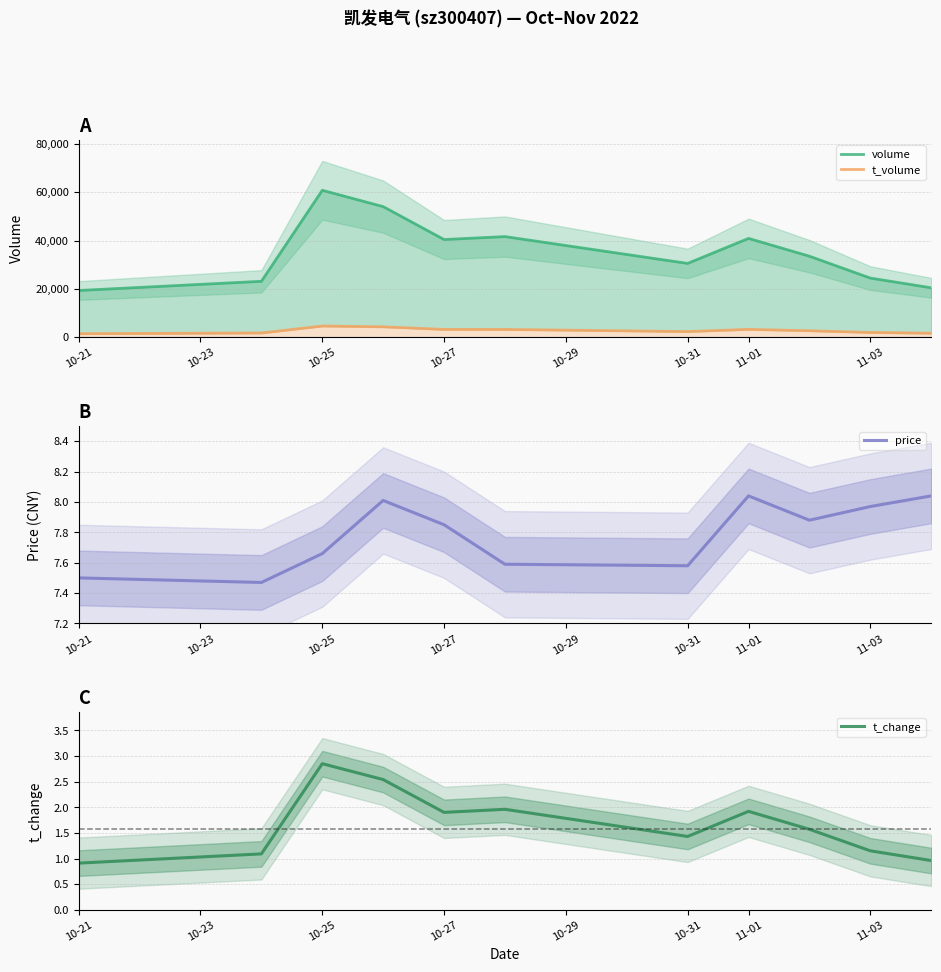

Does the chart display data point markers on the line(s)?

No